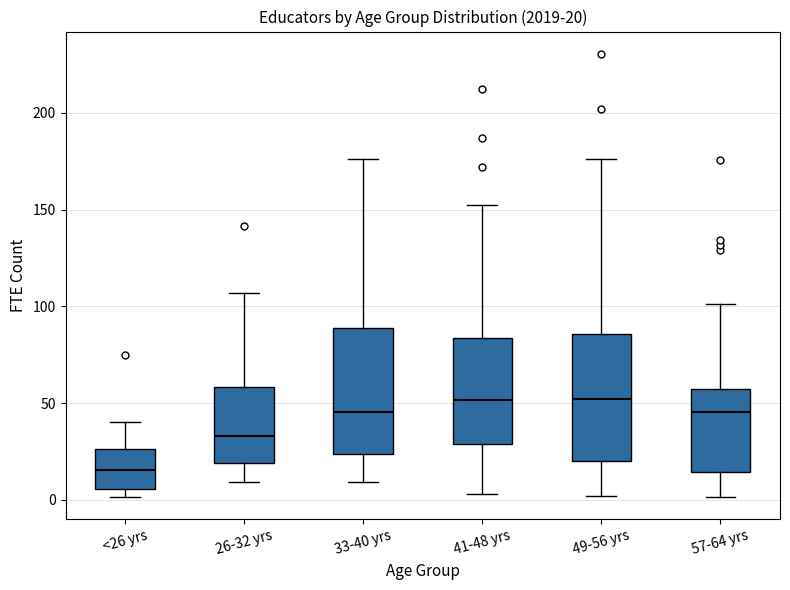

Which box's median line is the lowest?

<26 yrs